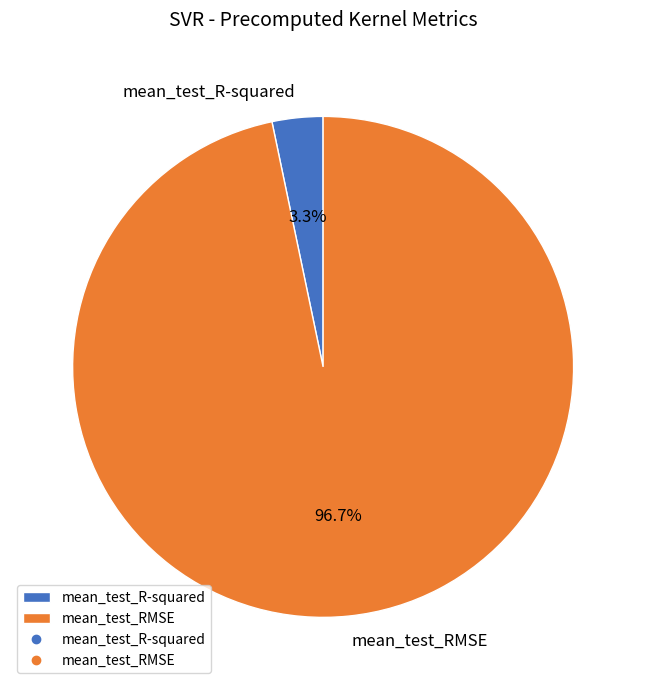

Is it true that mean_test_RMSE is 87% of the pie?

False